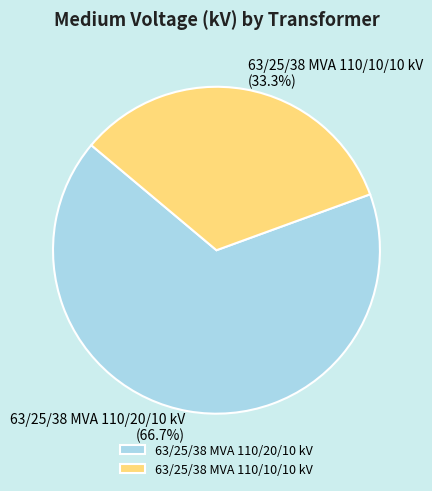

What percentage is NOT represented by 63/25/38 MVA 110/20/10 kV?

33.3%